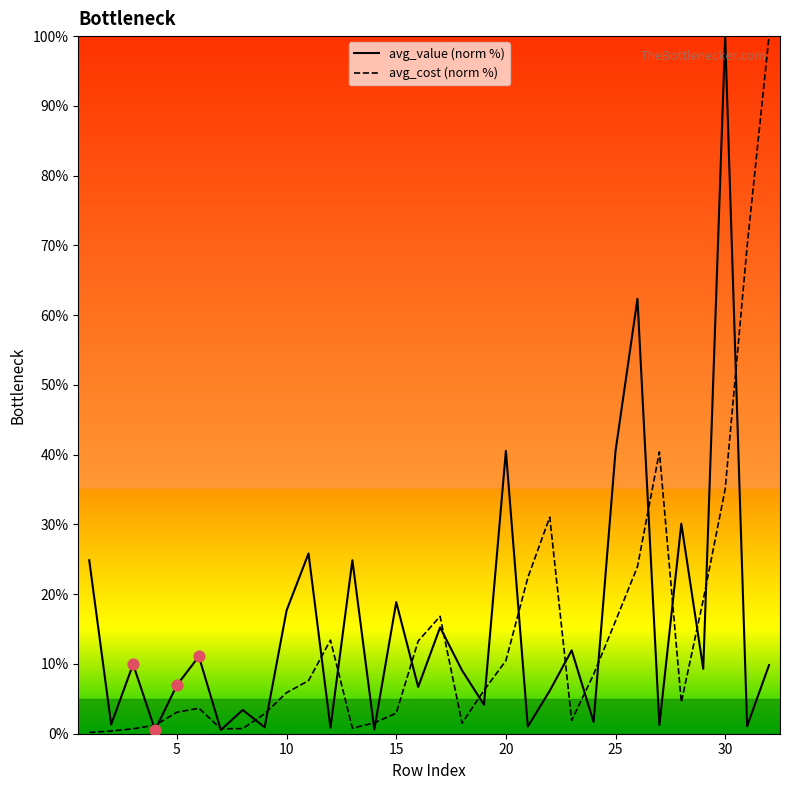

At how many categories does at least one series exceed 62?

4